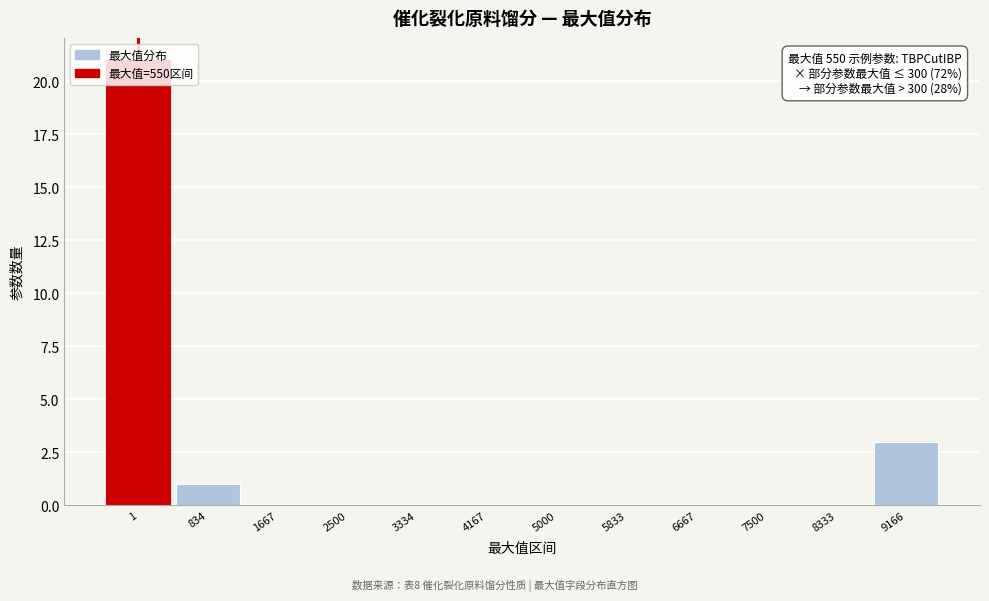

What is the greatest value displayed?

21